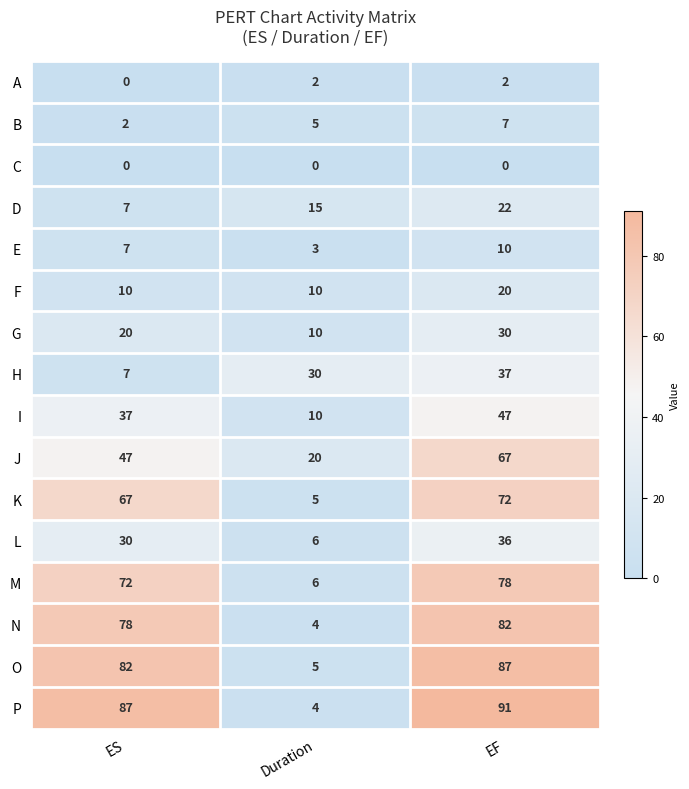

Between ES and EF, which series saw the biggest shift?

H